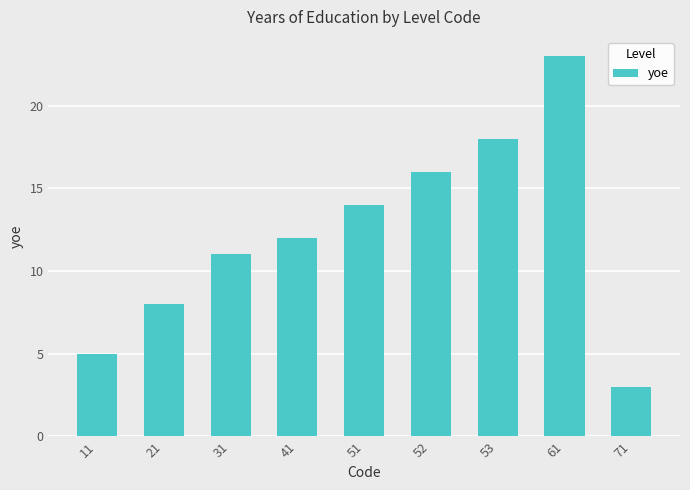

Approximately how many times larger is the value at 71 compared to 52?

0.2